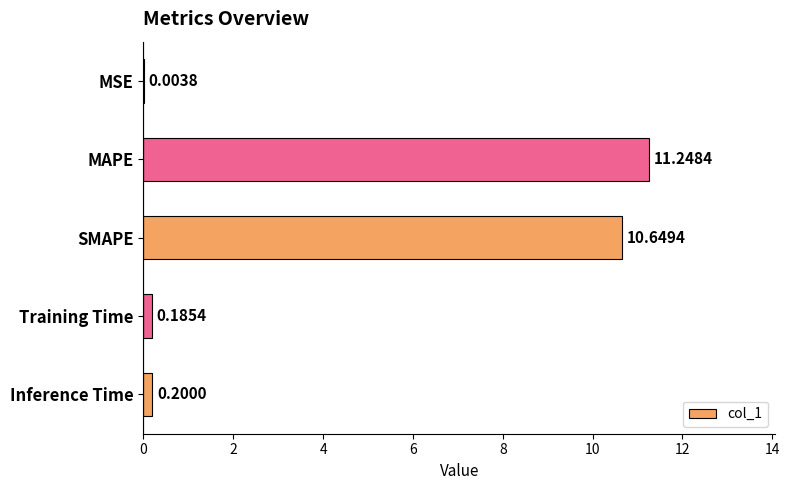

Are the bars horizontal?

Yes